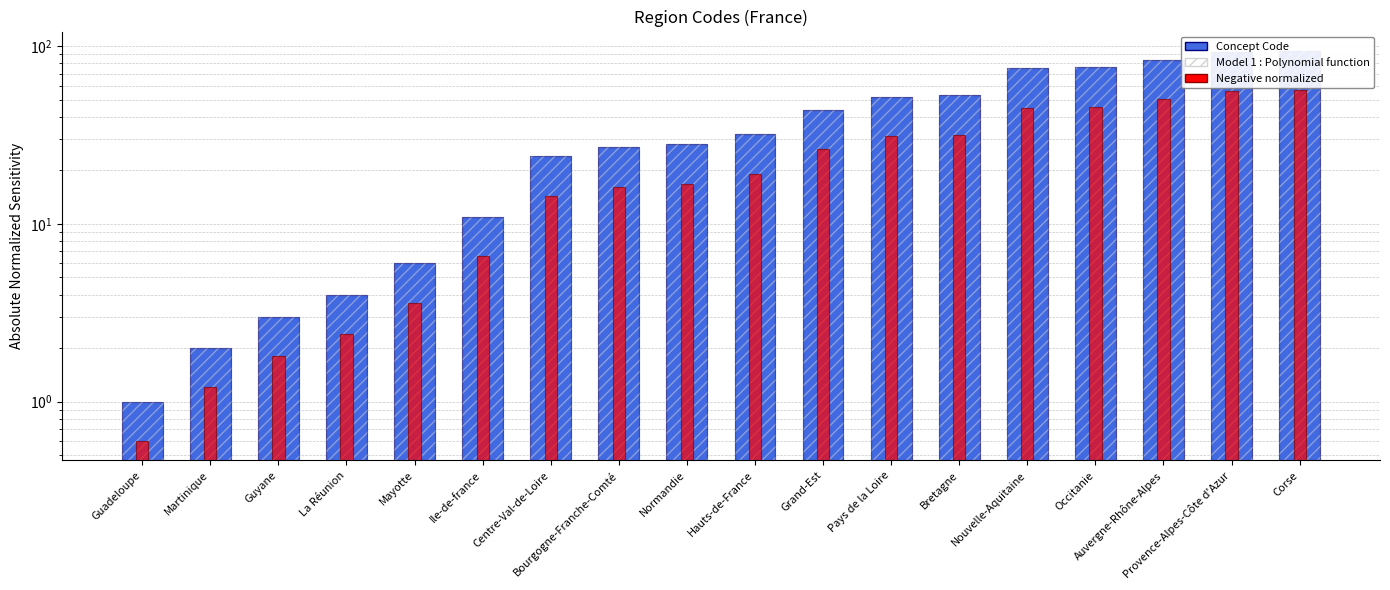

Which label corresponds to the smallest value in the chart?

Guadeloupe